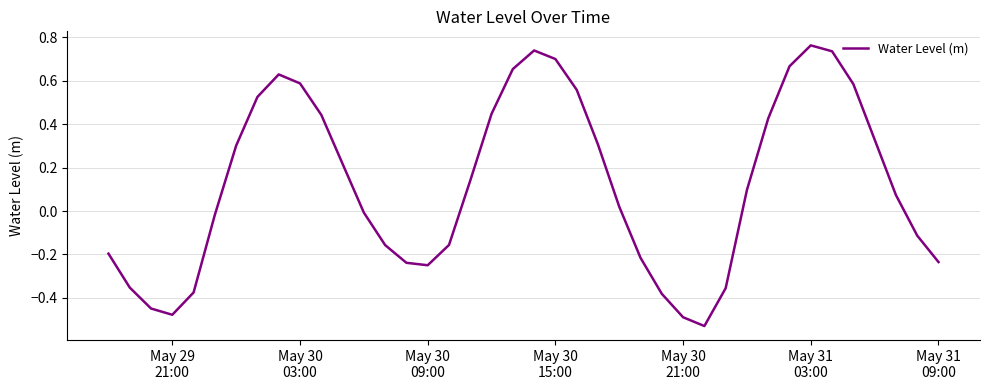

What is the difference between the maximum and minimum values?

1.3